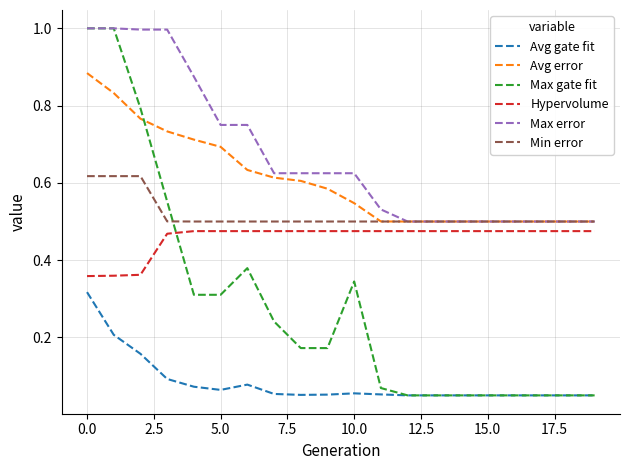

Which series has the largest range (max minus min)?

Max gate fit